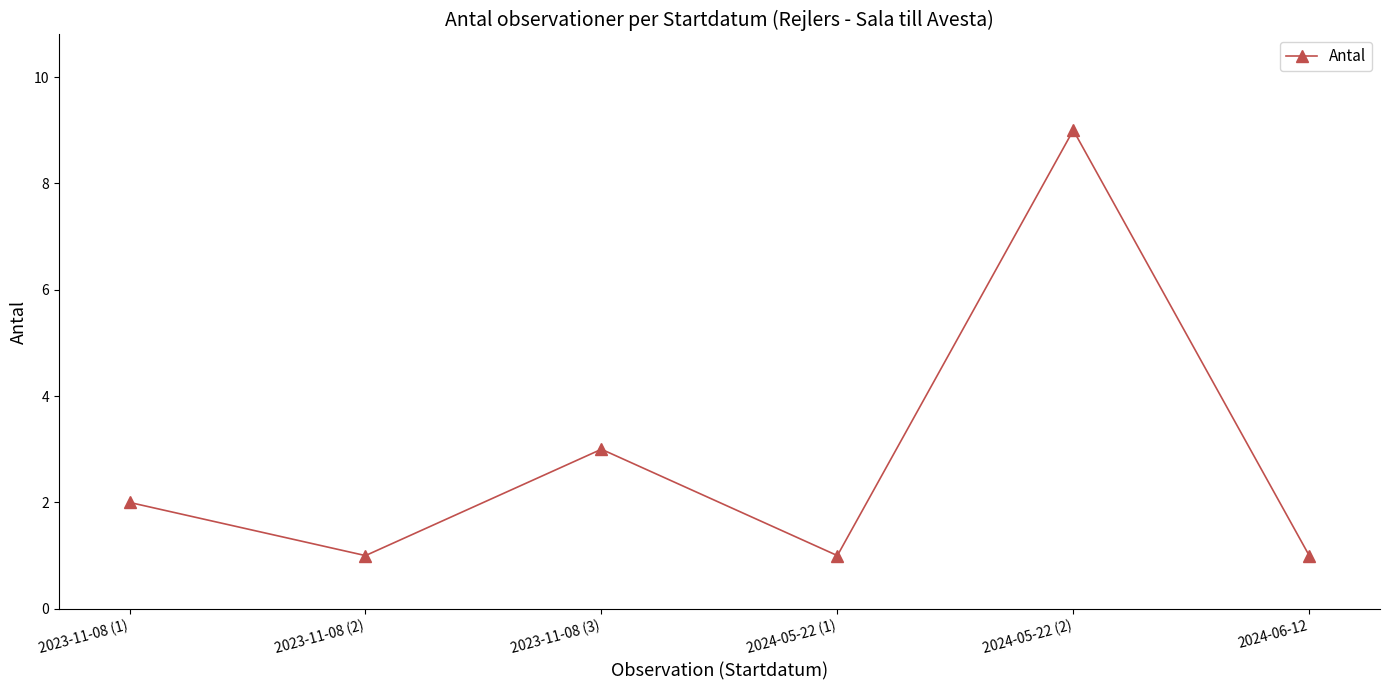

The chart shows a value of 5 at 2023-11-08 (3). True or false?

False